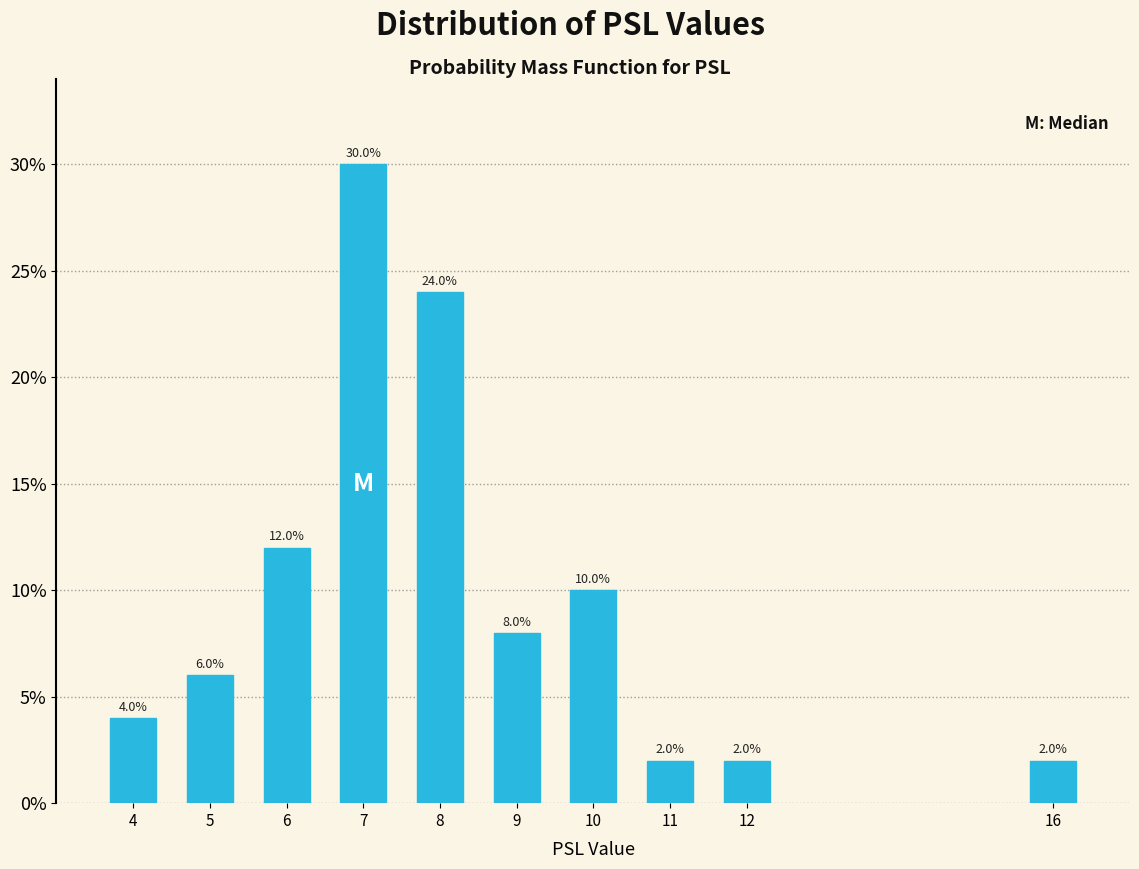

Are the bars horizontal?

No